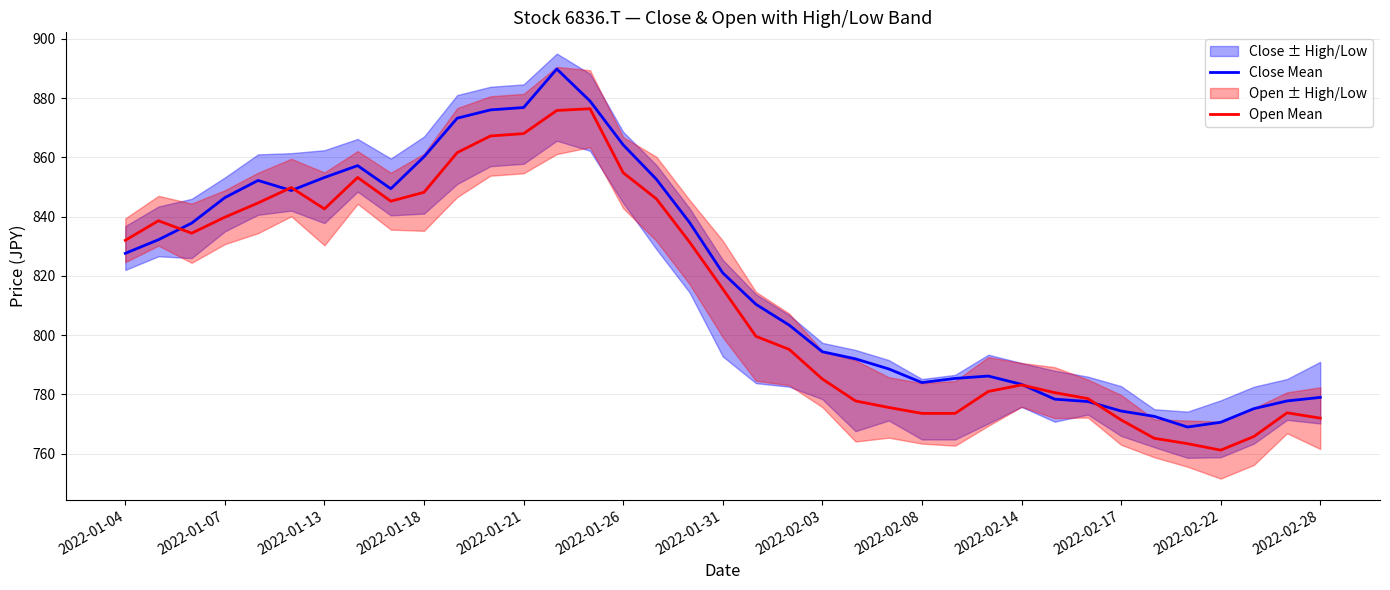

What is the label of the 1st point from the left?

2022-01-04